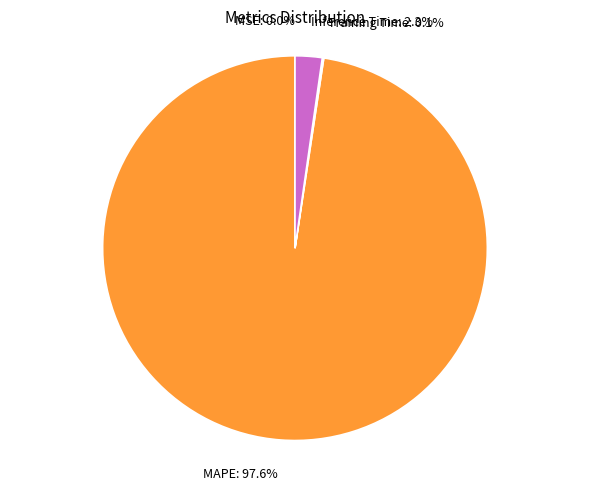

Does MAPE represent more than half of the total?

Yes